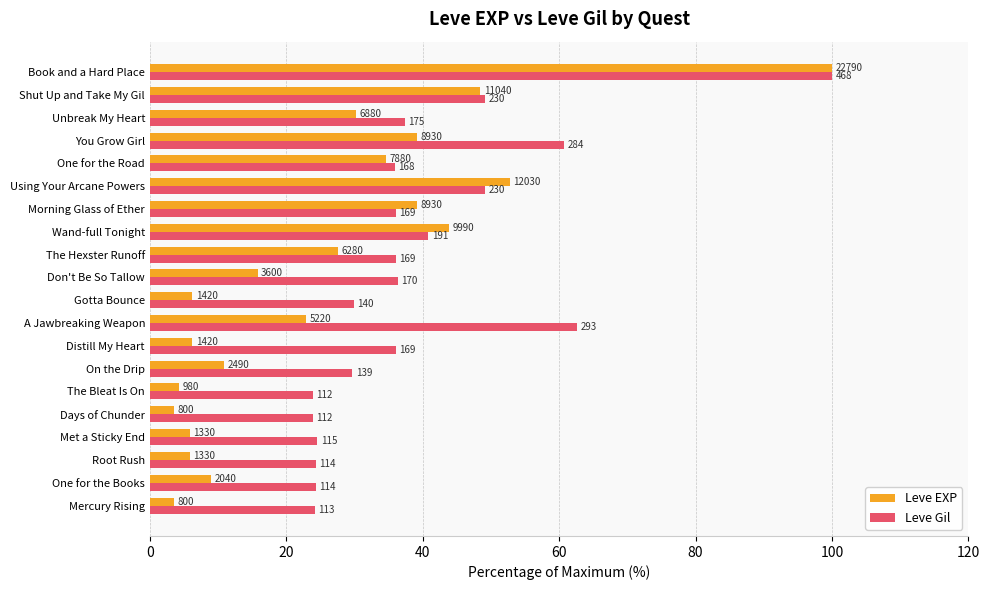

Which series has the largest total across all categories?

Leve Gil